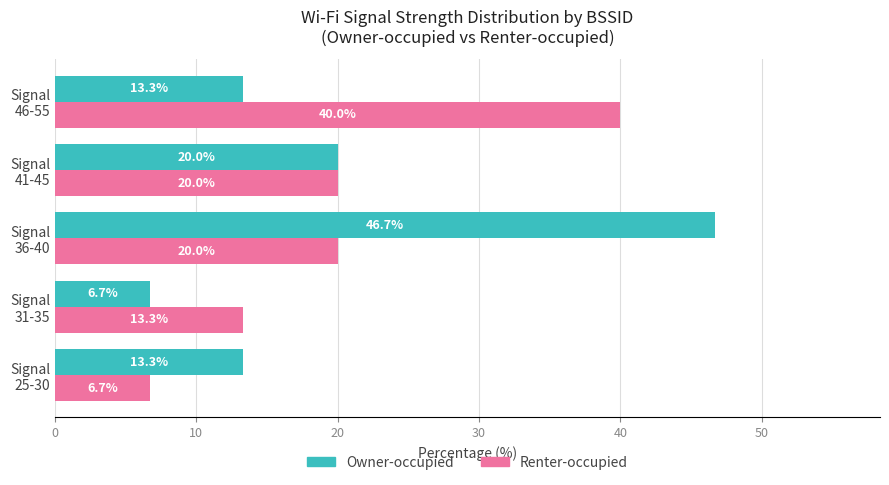

What is the maximum value for Renter-occupied?

40.0